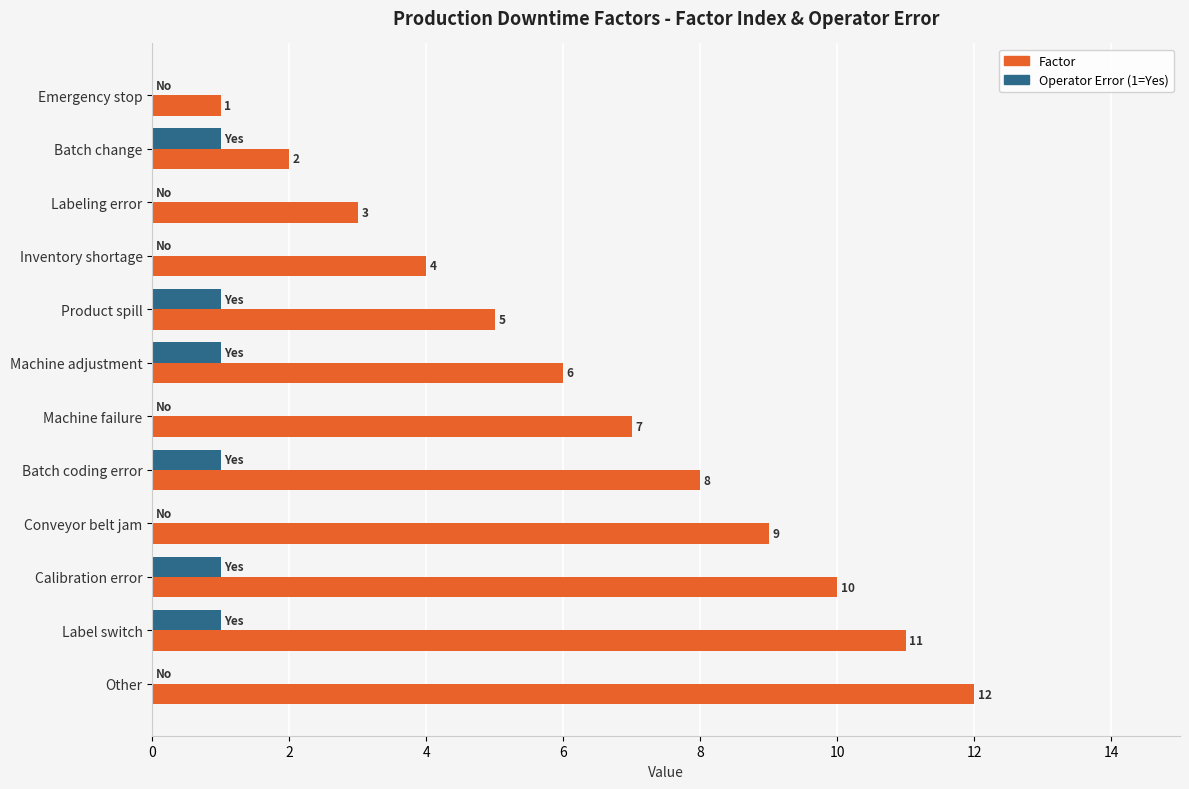

Which series has the largest total across all categories?

Factor